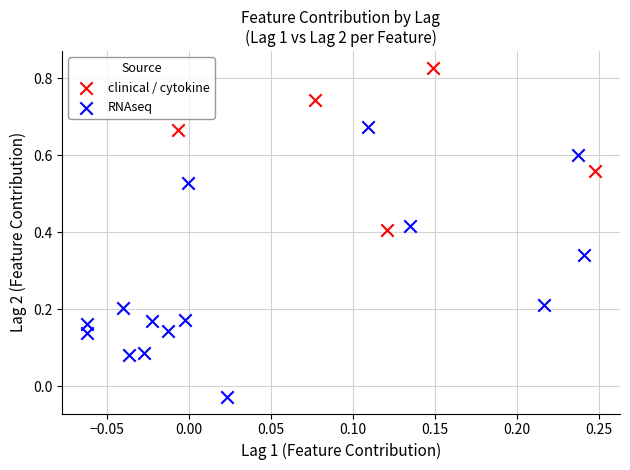

Which series contains the lowest Y value?

RNAseq